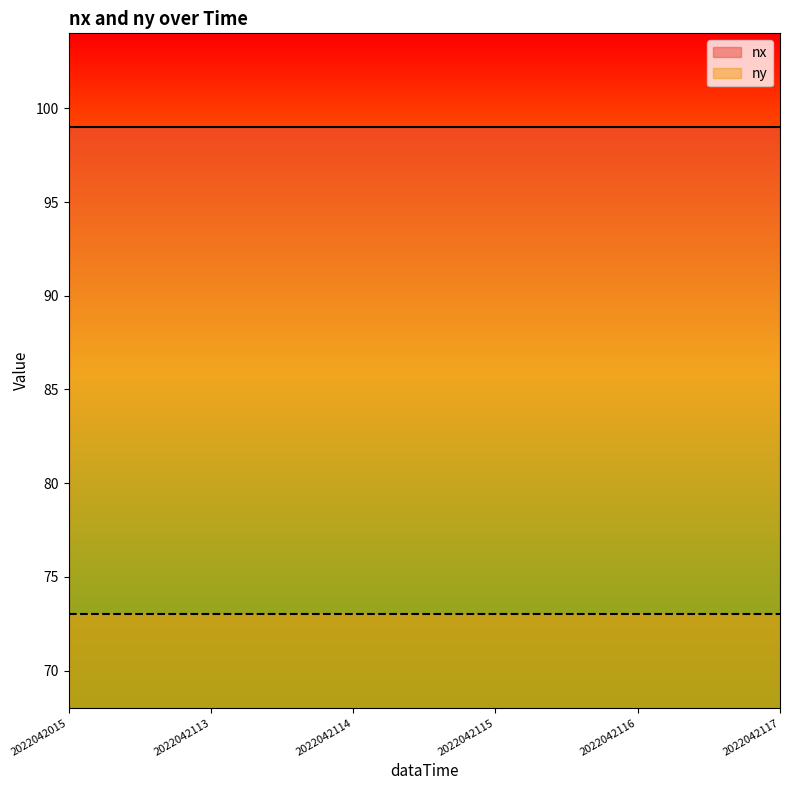

What is the sum of all nx values?

594